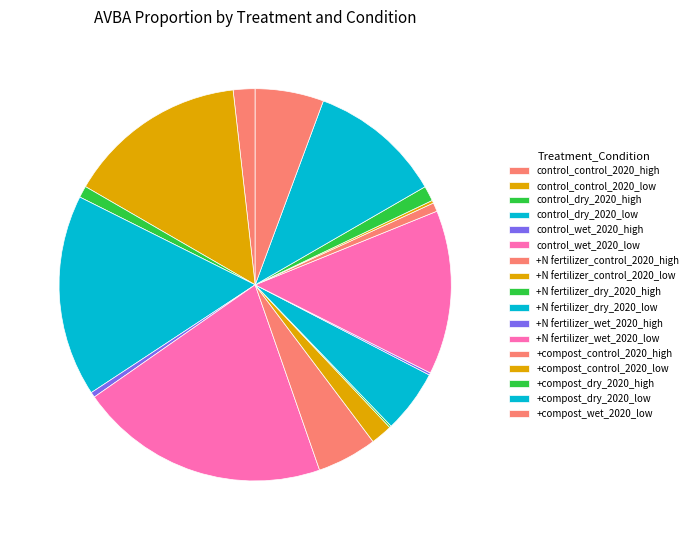

To the nearest percent, what percentage of the pie is +compost_dry_2020_low?

11%